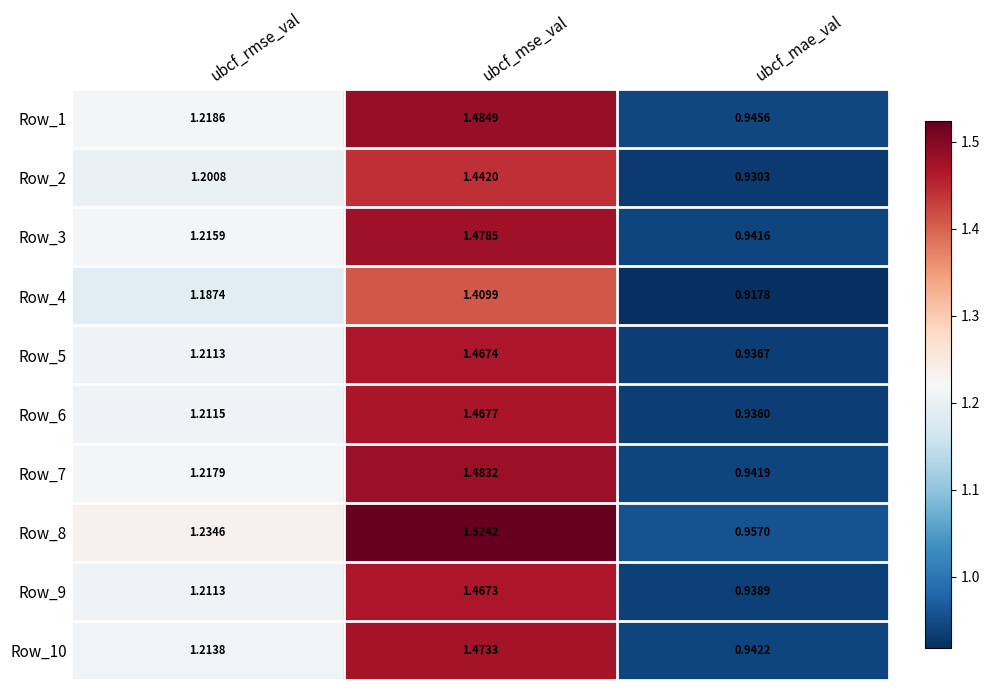

At which label does Row_4 reach its minimum?

ubcf_mae_val